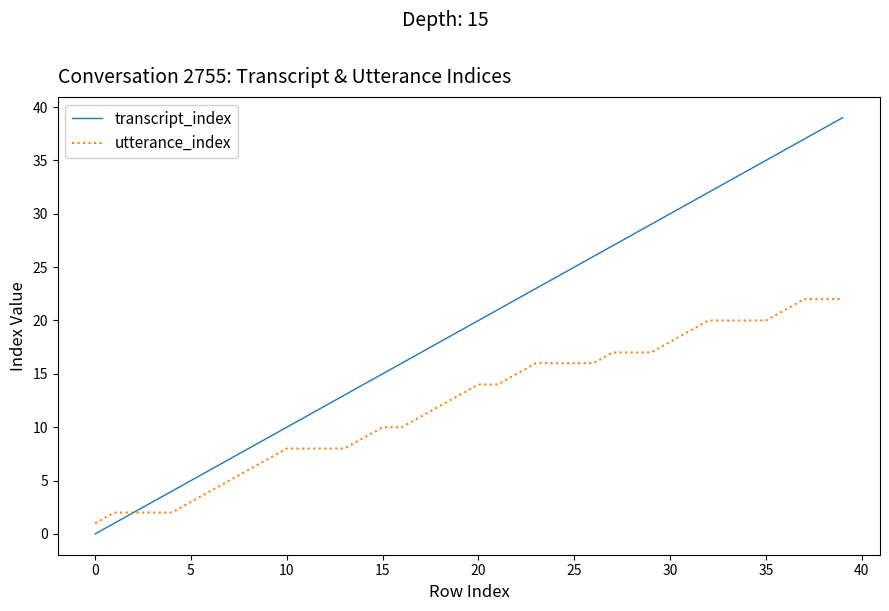

List the series in order of their overall mean, highest first.

transcript_index, utterance_index